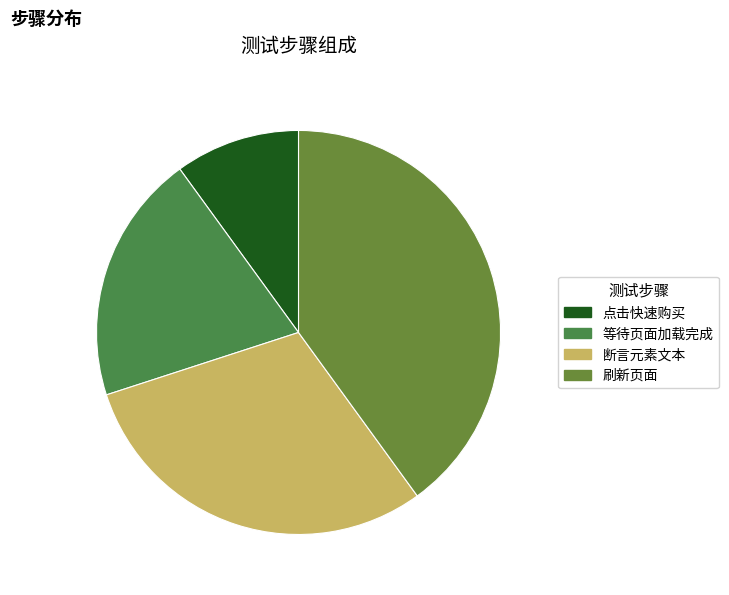

Rank the categories by value from highest to lowest.

刷新页面, 断言元素文本, 等待页面加载完成, 点击快速购买